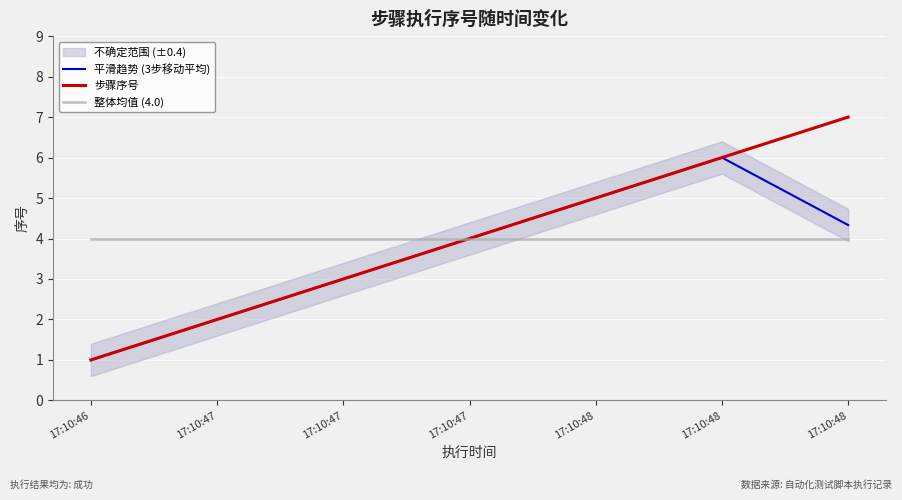

At 17:10:46, list the series in order from smallest to largest.

平滑趋势 (3步移动平均), 步骤序号, 整体均值 (4.0)